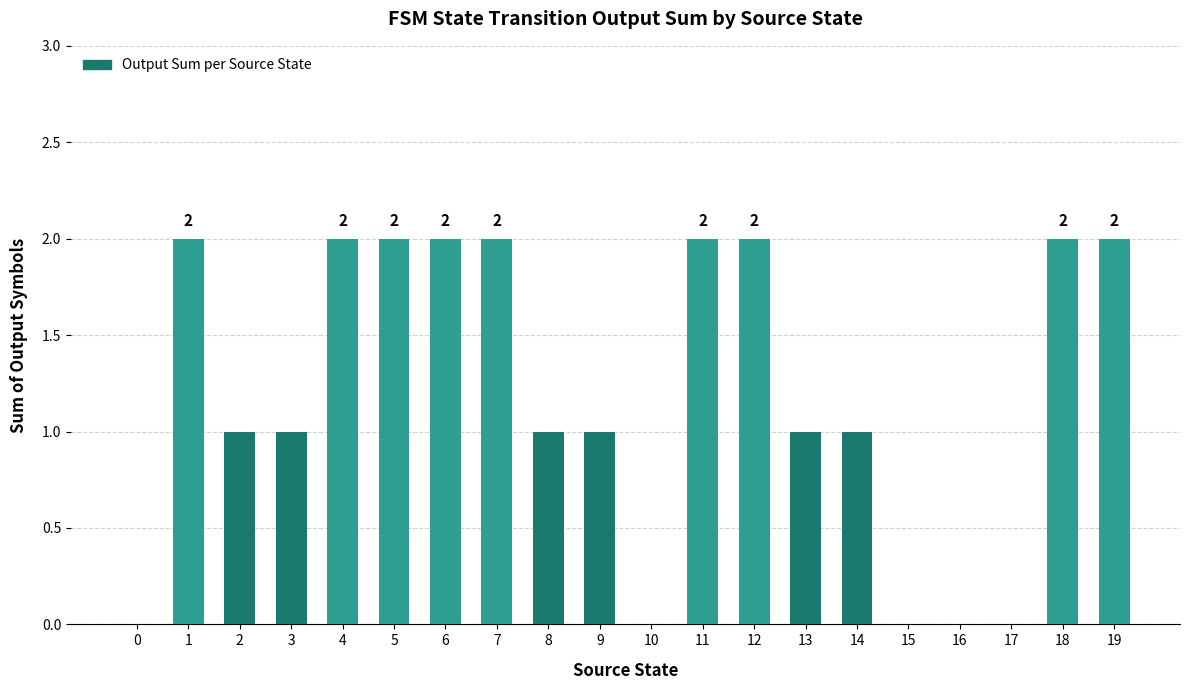

What is the sum of all values?

24